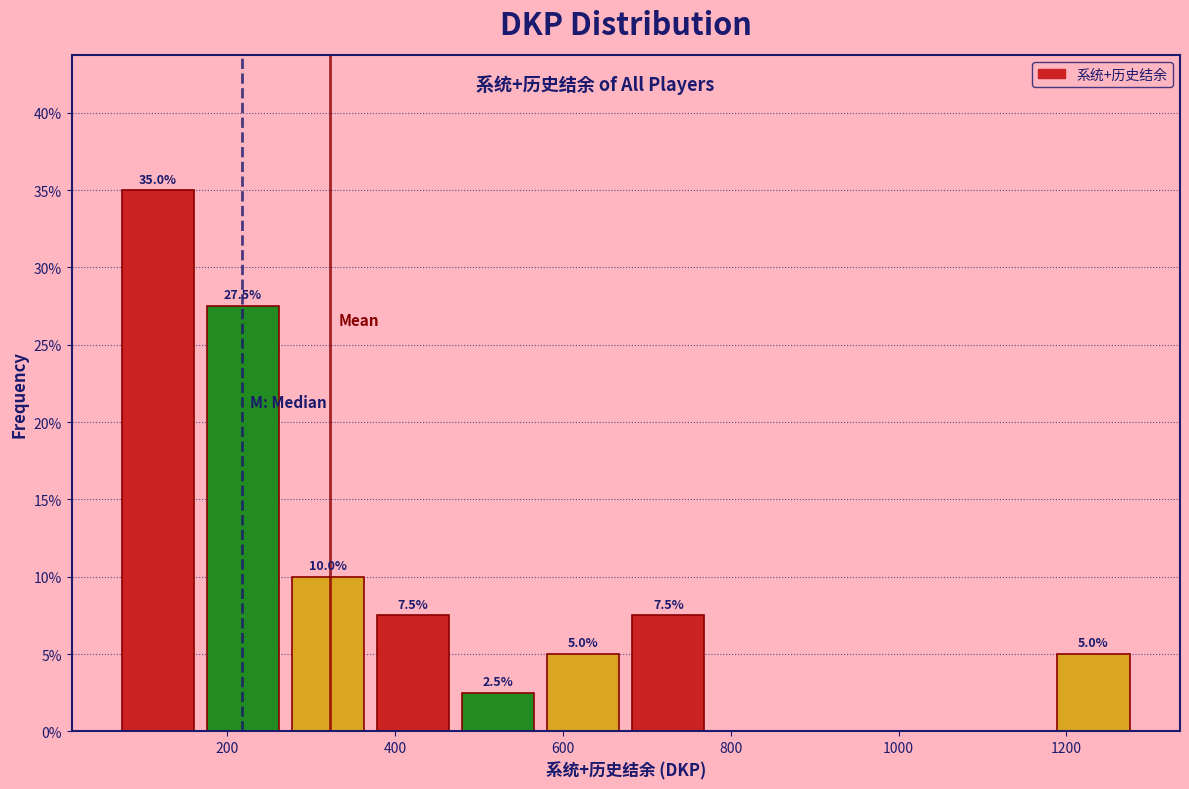

Which range on the x-axis has the tallest bar?

60 to 160